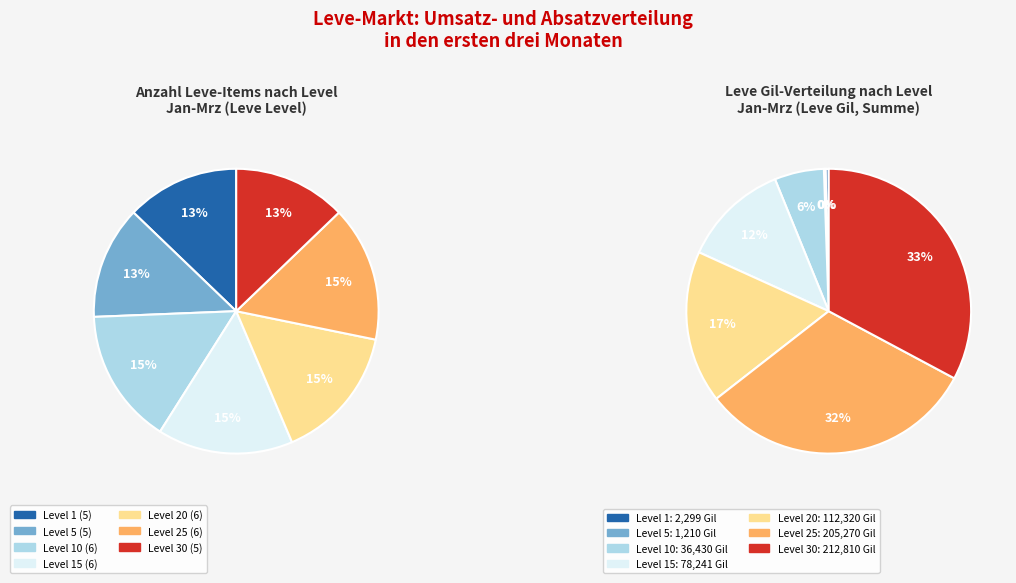

What is the ratio of the value at 10 to the value at 20?

1.0